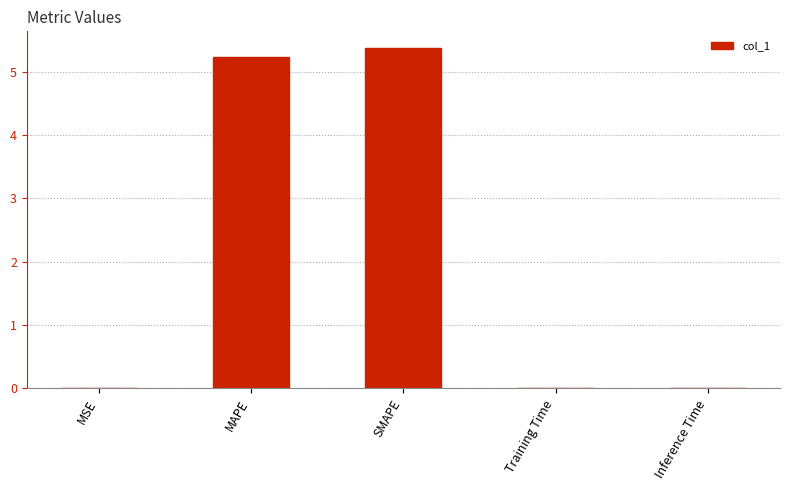

Which has a higher value, SMAPE or Inference Time?

SMAPE